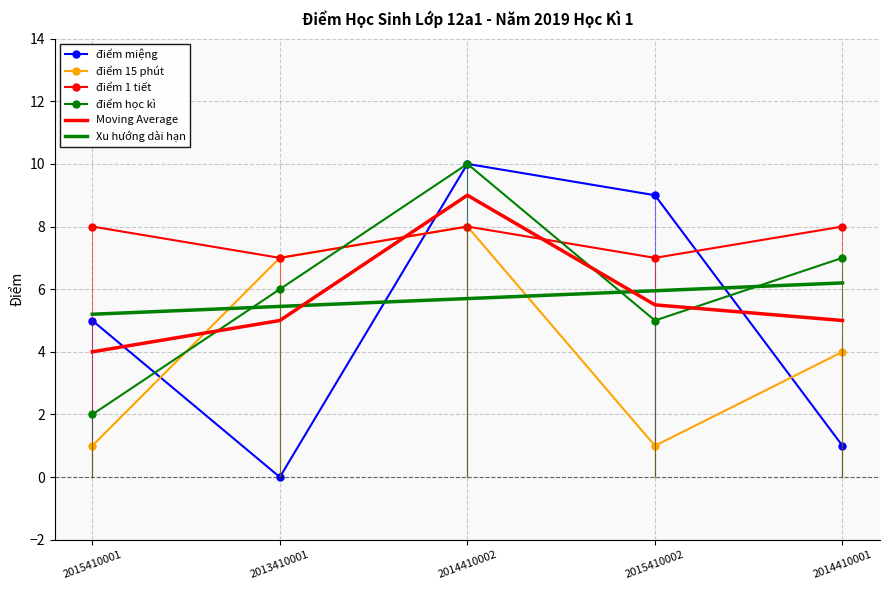

How many interior local peaks does the điểm 15 phút series have?

1